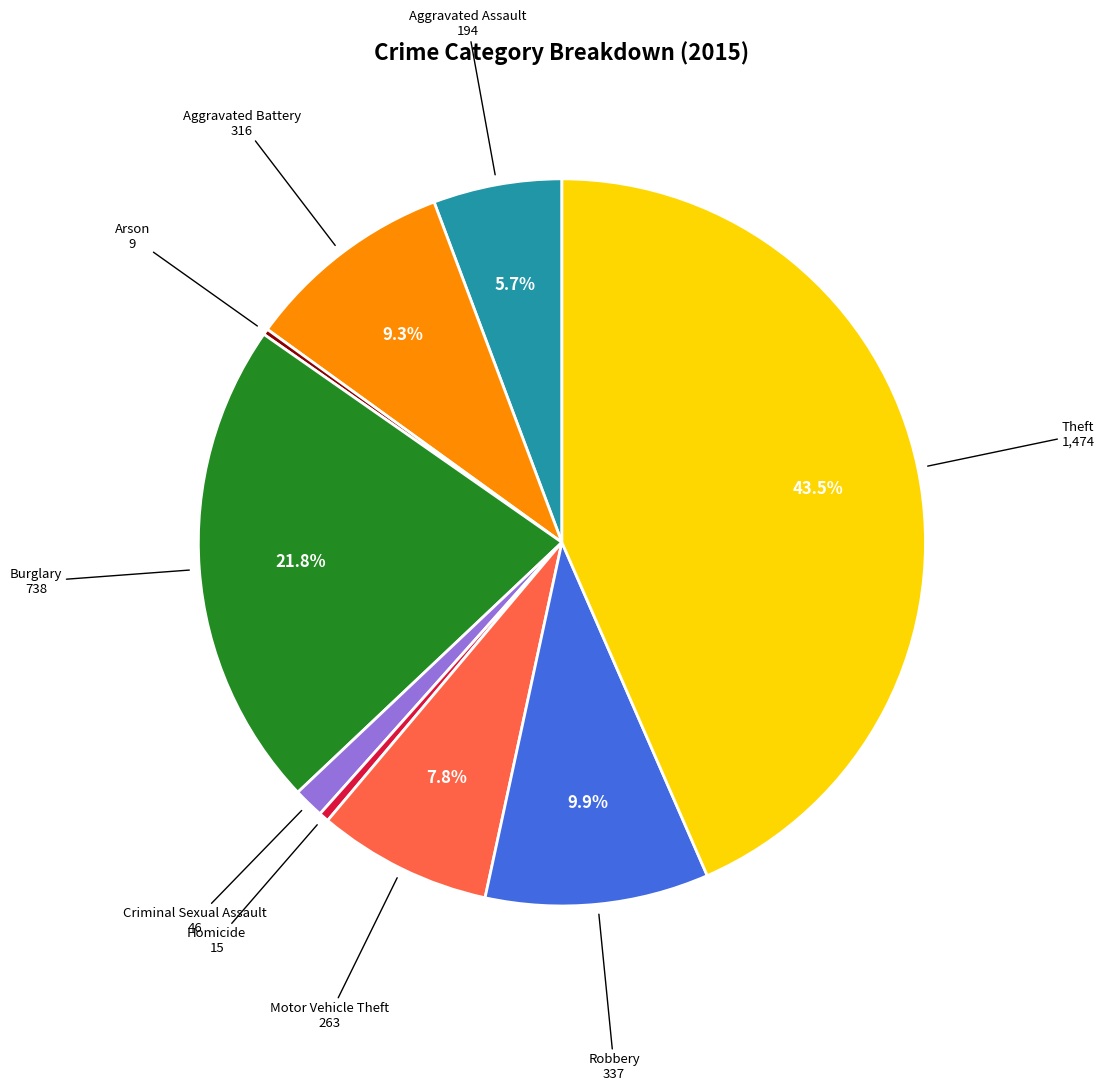

To the nearest percent, what is the difference between the Burglary and Theft slice percentages?

22%